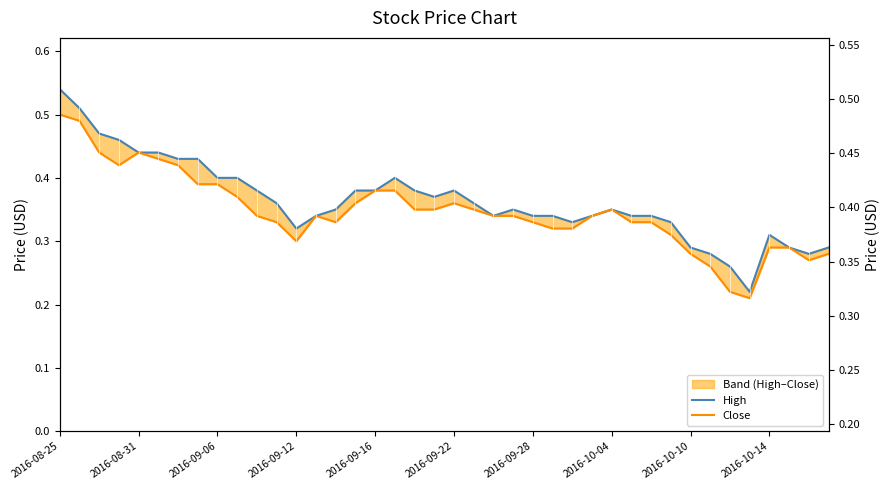

What is the value of the Close point at the 29th from the left?

0.3